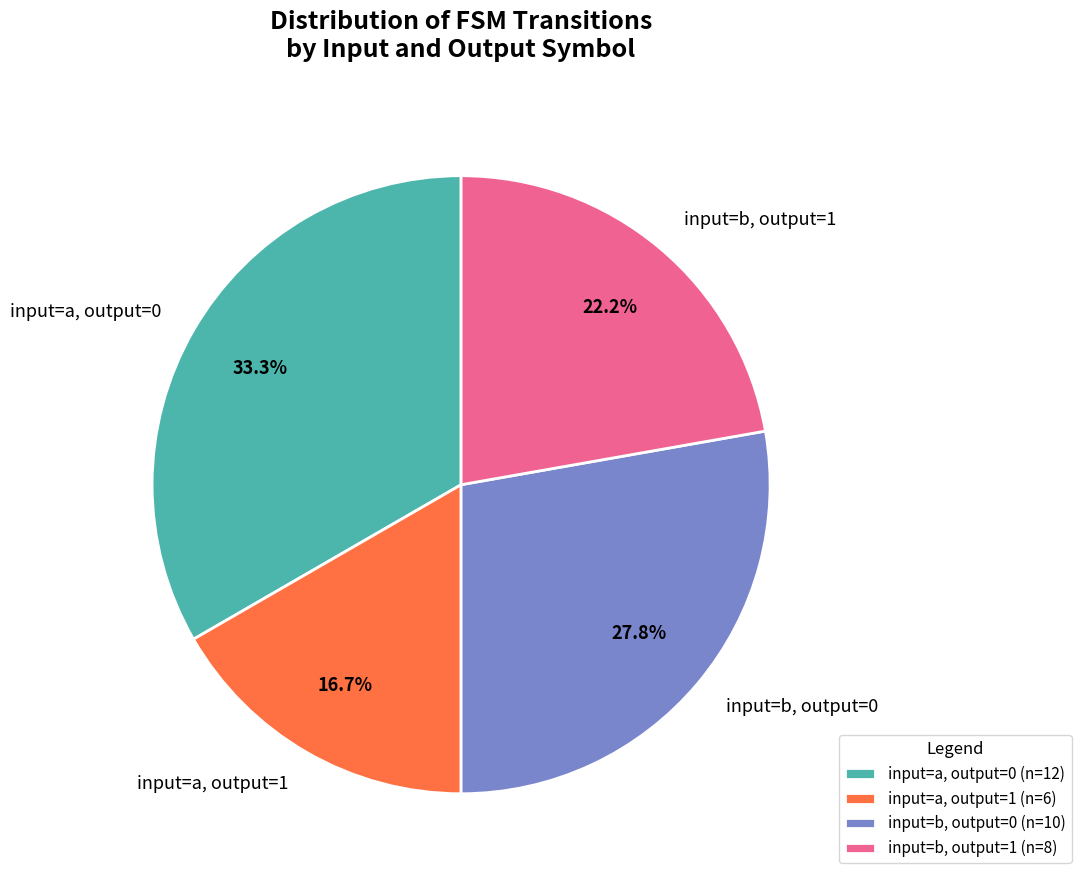

What is the ratio of the value at input=b, output=1 to the value at input=b, output=0?

0.8